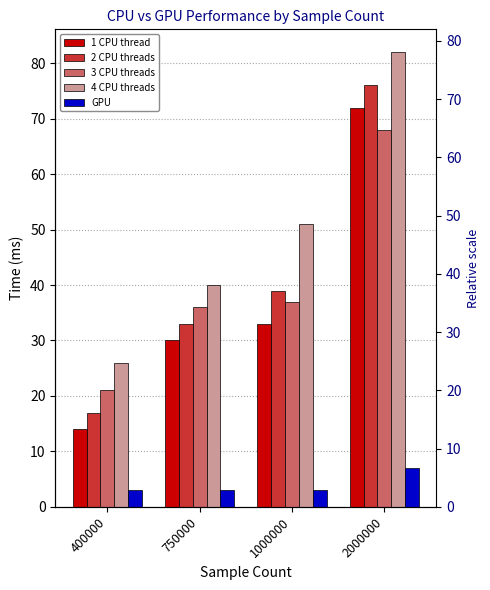

What is the spread (max minus min) of values at 2000000?

75